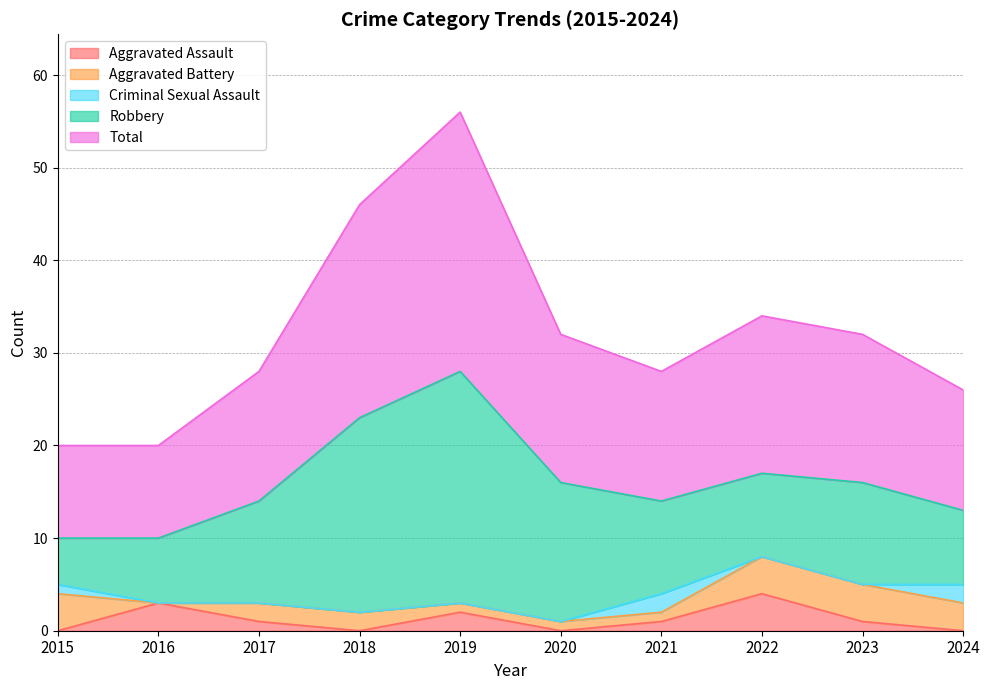

Reading right to left, transcribe all the data shown in this chart.

Aggravated Assault: 2024=0	2023=1	2022=4	2021=1	2020=0	2019=2	2018=0	2017=1	2016=3	2015=0
Aggravated Battery: 2024=3	2023=4	2022=4	2021=1	2020=1	2019=1	2018=2	2017=2	2016=0	2015=4
Criminal Sexual Assault: 2024=2	2023=0	2022=0	2021=2	2020=0	2019=0	2018=0	2017=0	2016=0	2015=1
Robbery: 2024=8	2023=11	2022=9	2021=10	2020=15	2019=25	2018=21	2017=11	2016=7	2015=5
Total: 2024=13	2023=16	2022=17	2021=14	2020=16	2019=28	2018=23	2017=14	2016=10	2015=10